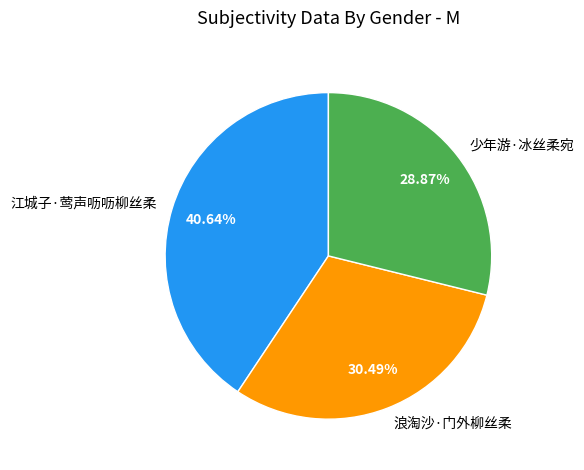

Is it true that 少年游·冰丝柔宛 is 29% of the pie?

True